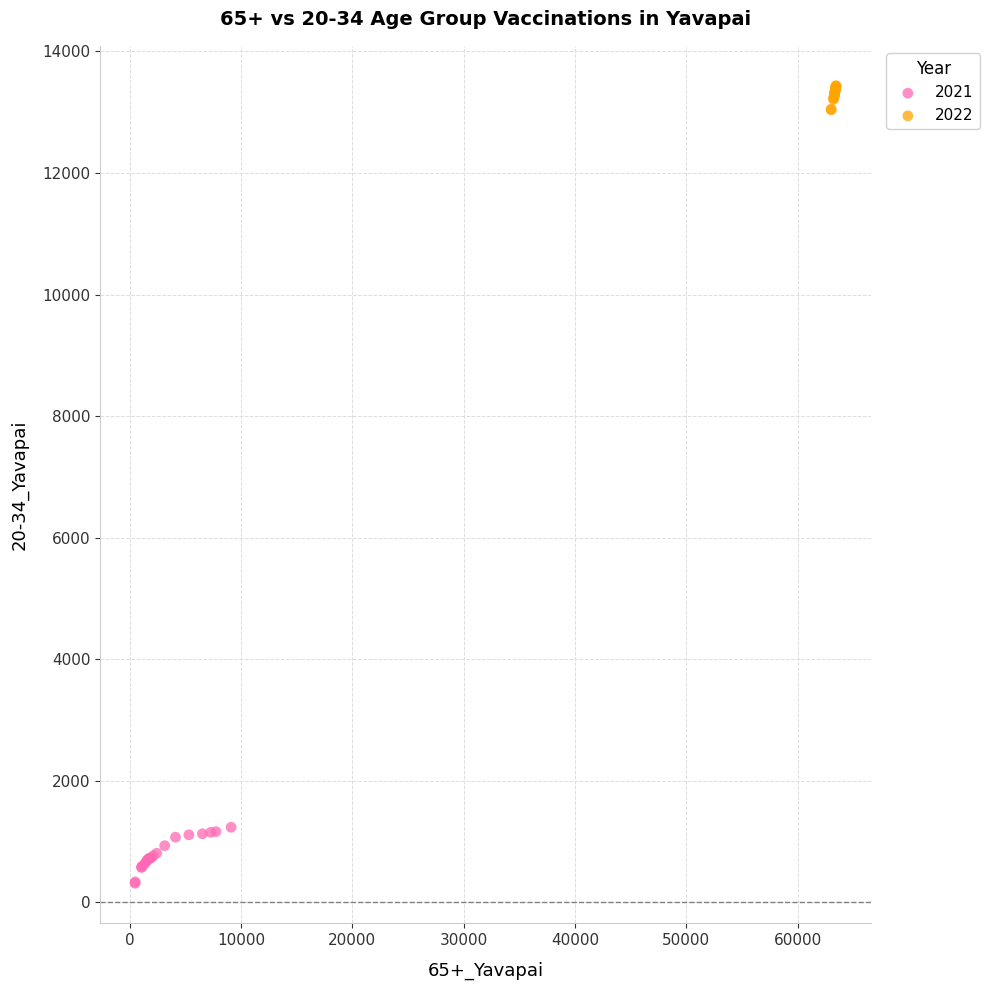

Which series has the largest Y range (max minus min)?

2021